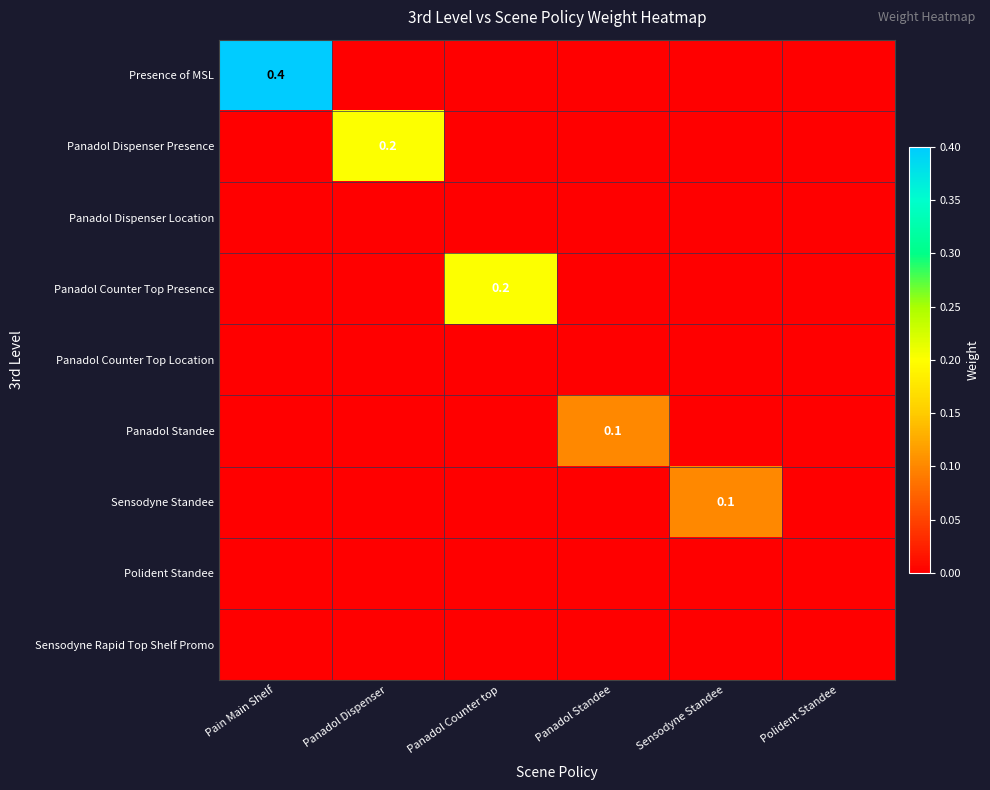

Rank the categories by Panadol Dispenser Presence value from lowest to highest.

Pain Main Shelf, Panadol Counter top, Panadol Standee, Sensodyne Standee, Polident Standee, Panadol Dispenser